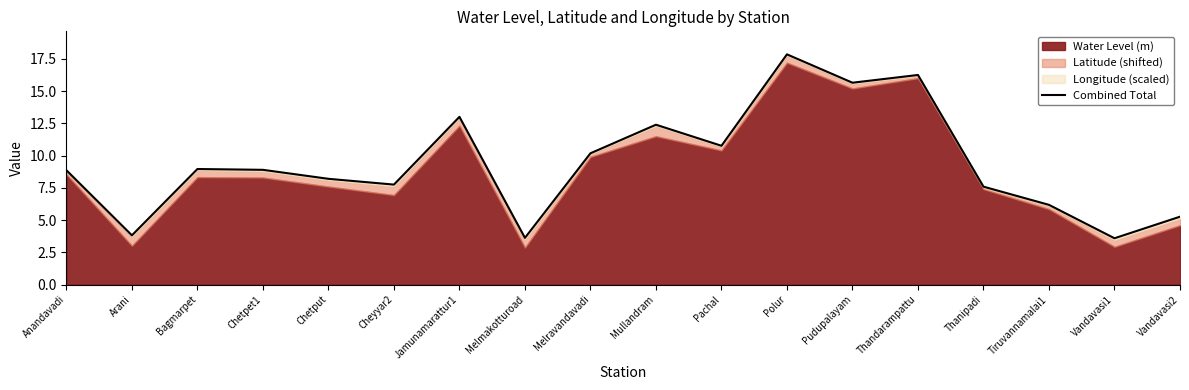

Read the value at Vandavasi2.

5.3